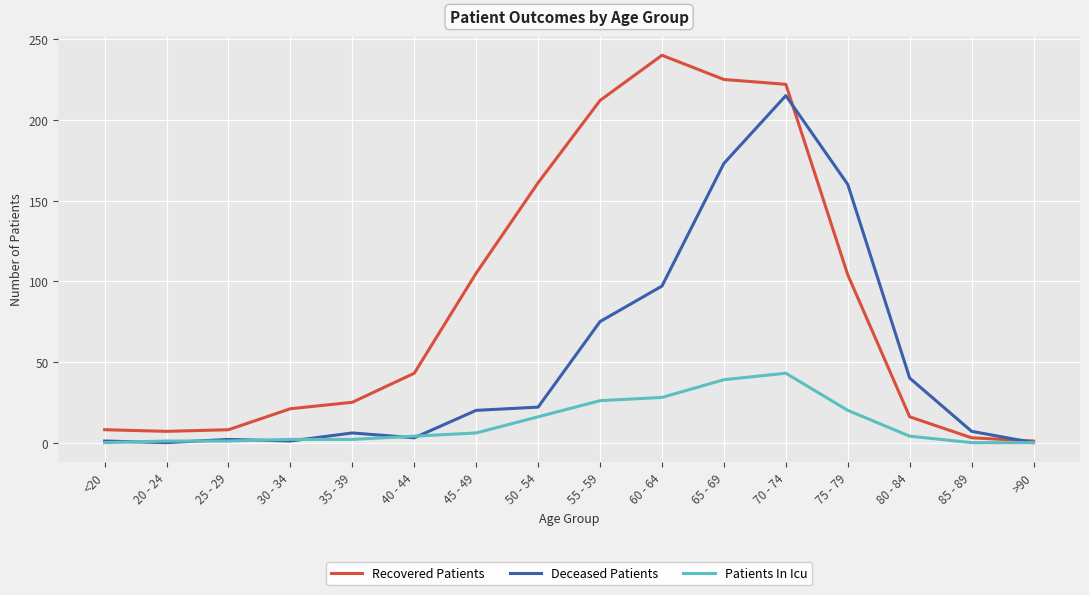

Does the chart display data point markers on the line(s)?

No